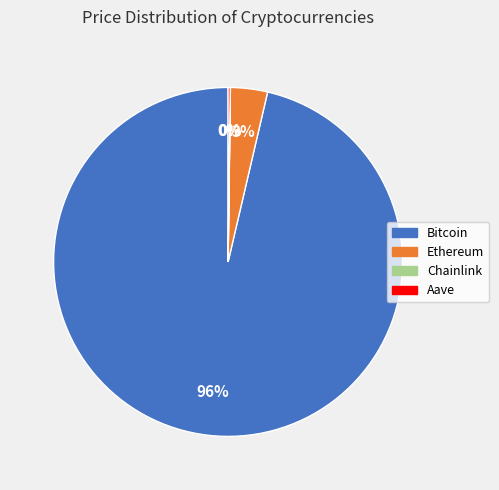

What percentage is the Ethereum slice, to the nearest percent?

3%